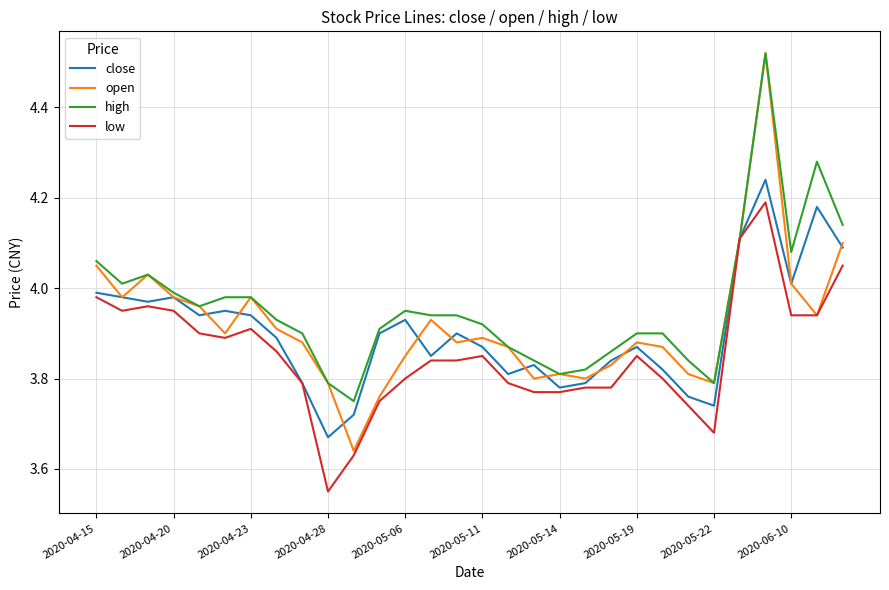

Which series has the largest range (max minus min)?

open